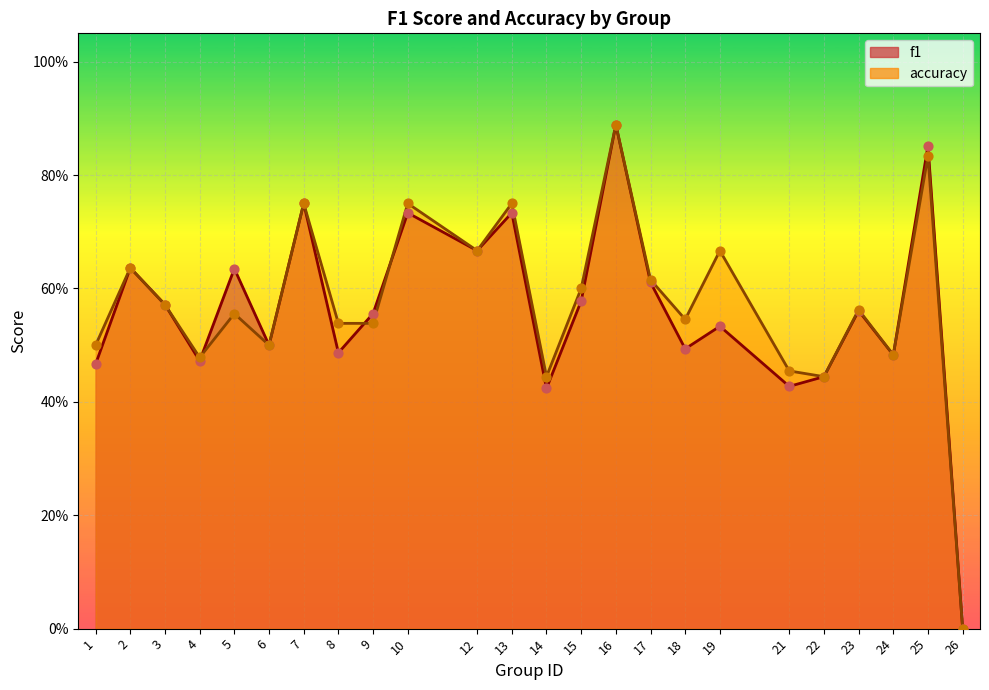

What is the total value across all series at 3?

1.1